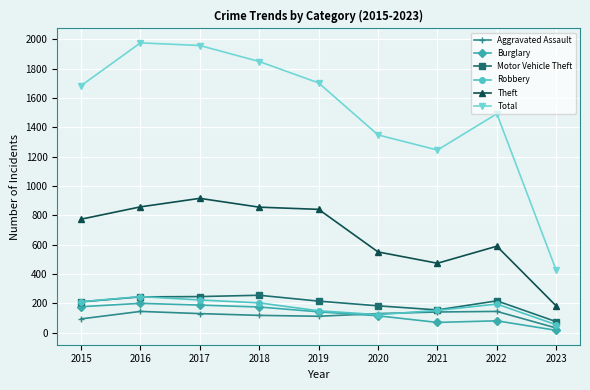

What is the value of the Theft point at the 1st from the left?

774